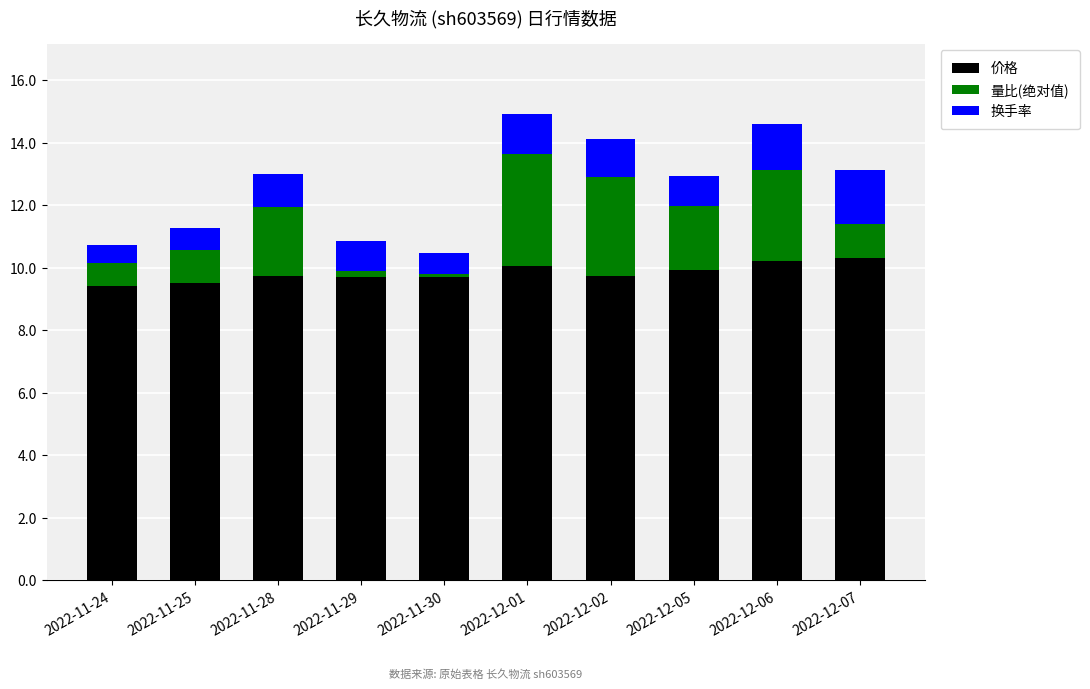

What are all the series names shown in the legend?

价格, 量比(绝对值), 换手率